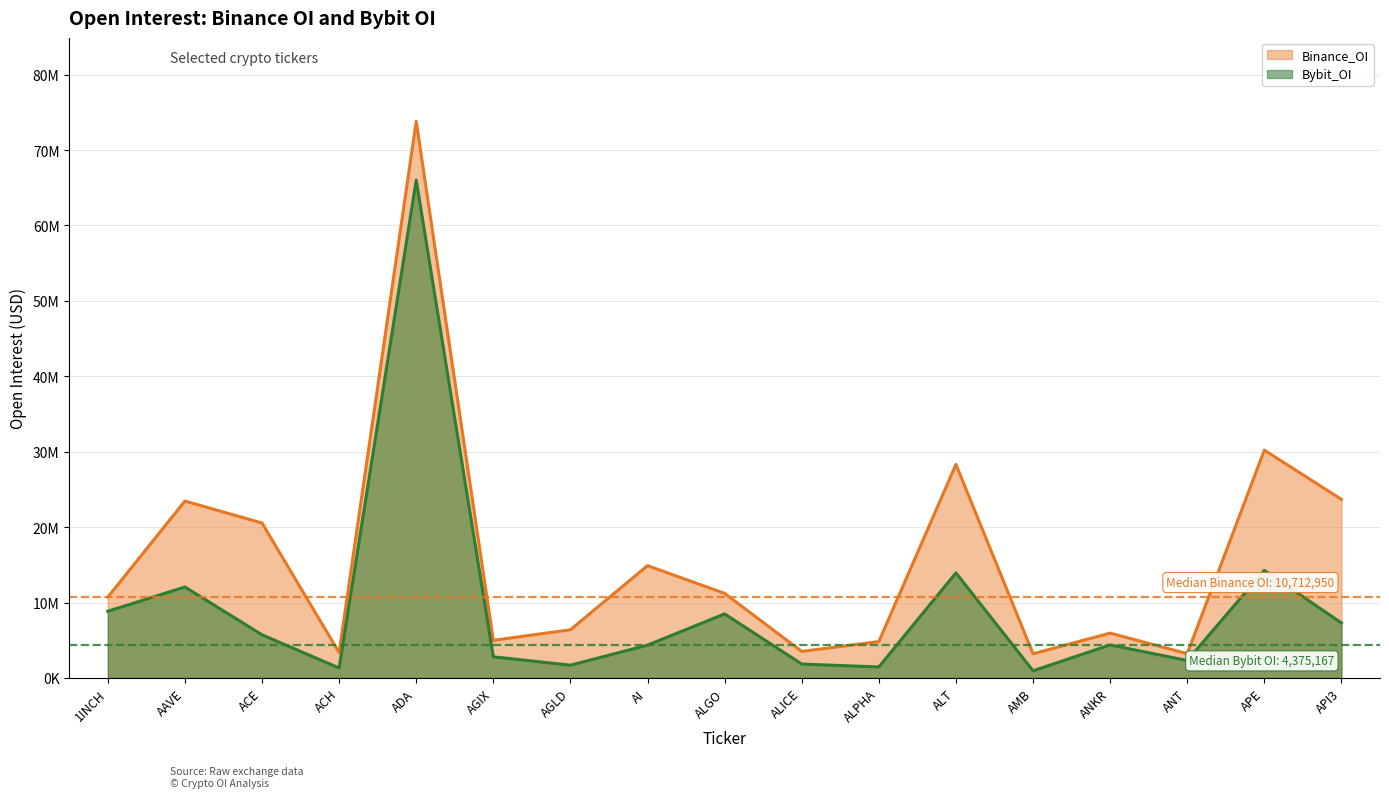

Where does the Binance_OI series first go above 10712950?

AAVE